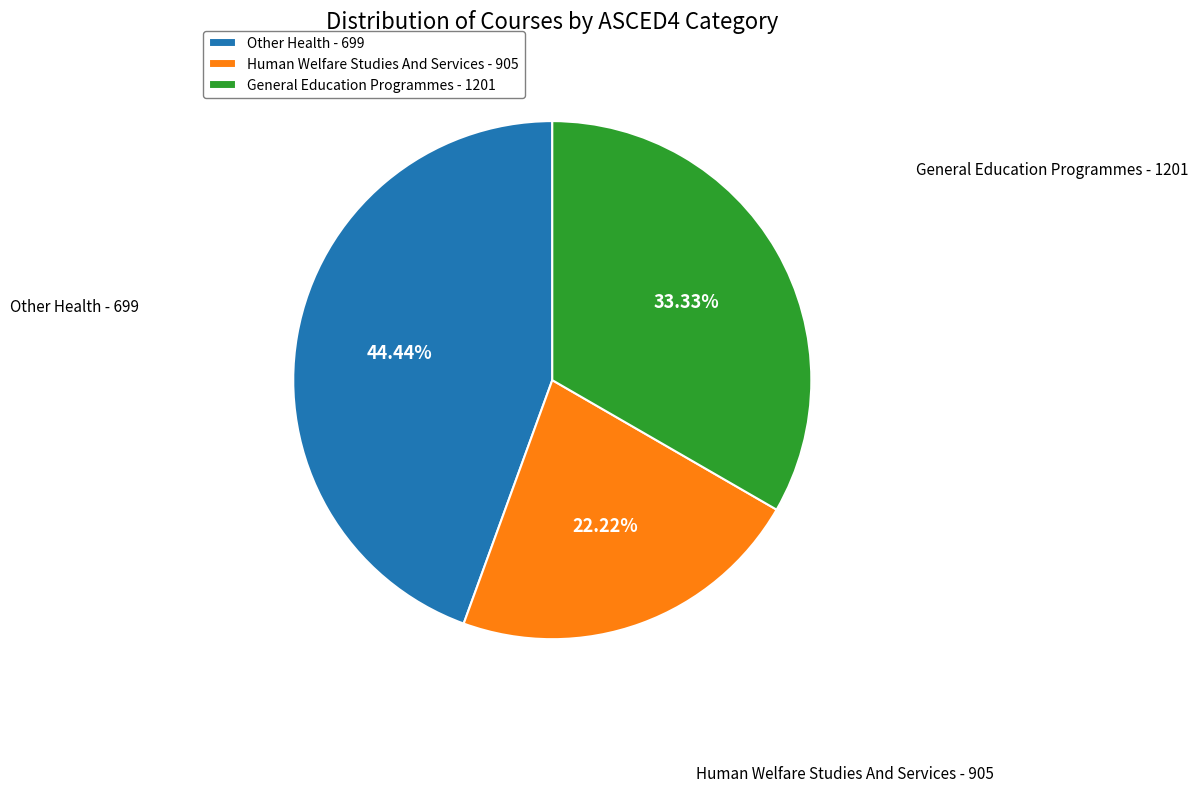

Count the number of slices in the pie.

3